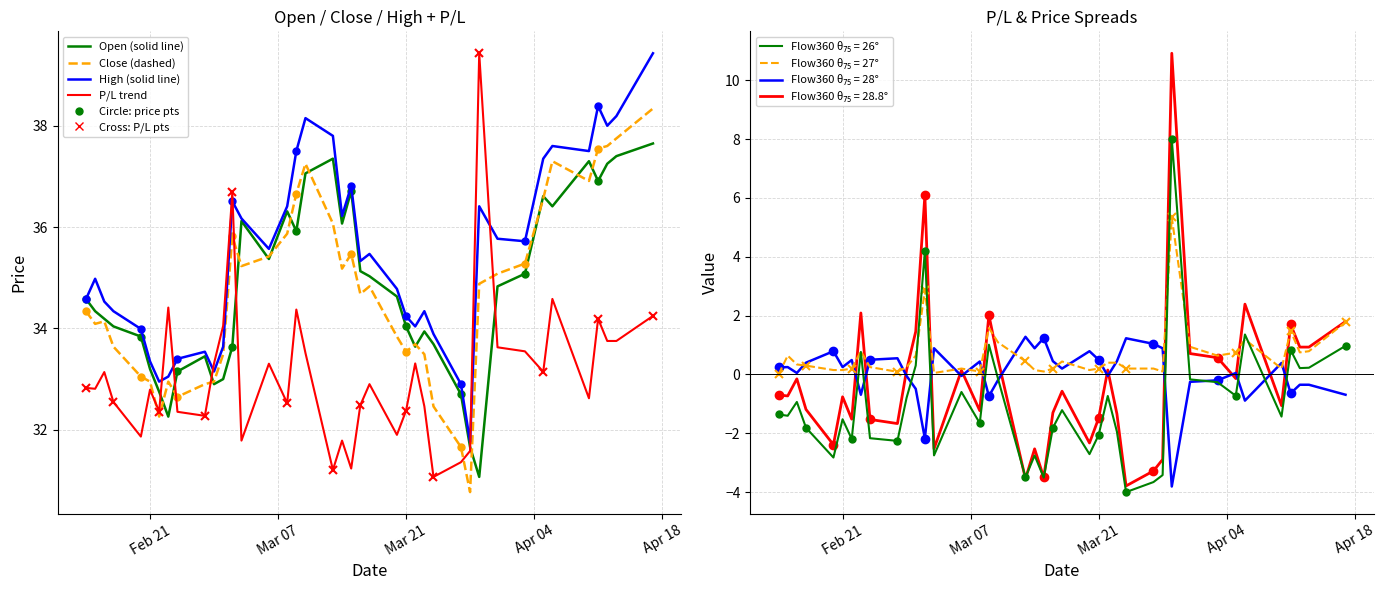

At how many categories does at least one series exceed 37?

11